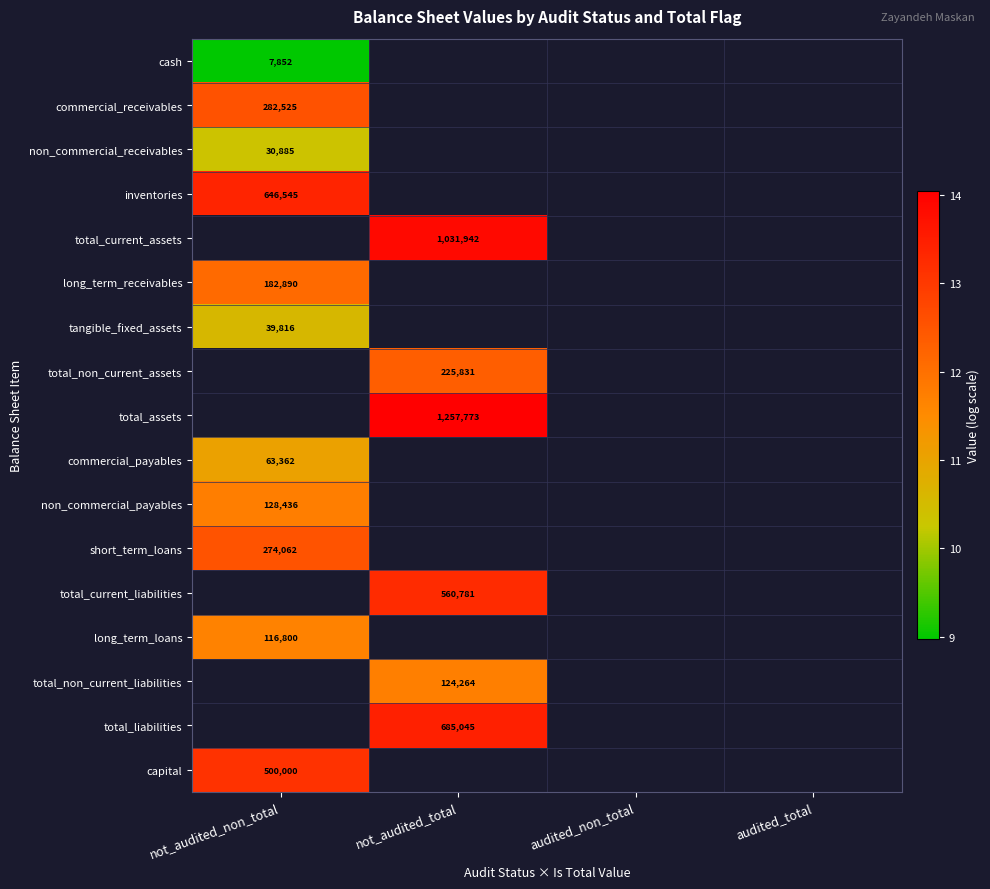

Count the number of categories in the chart.

4